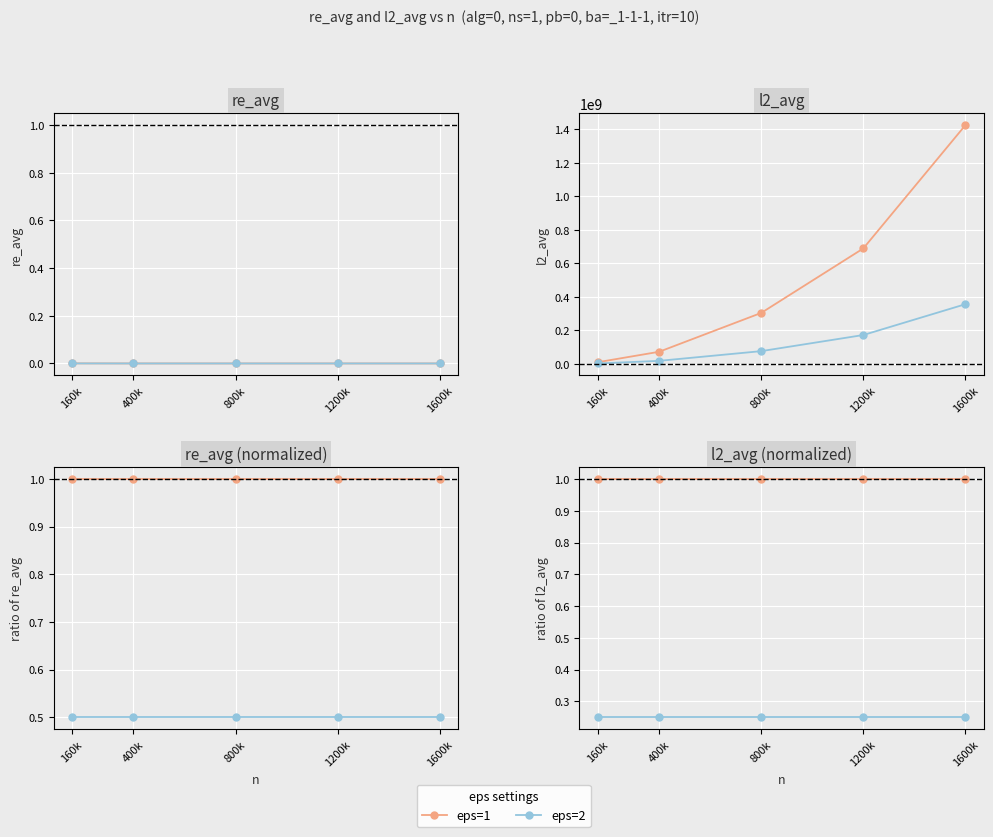

What is the value of the eps=2 point at the 1st from the left?

0.2